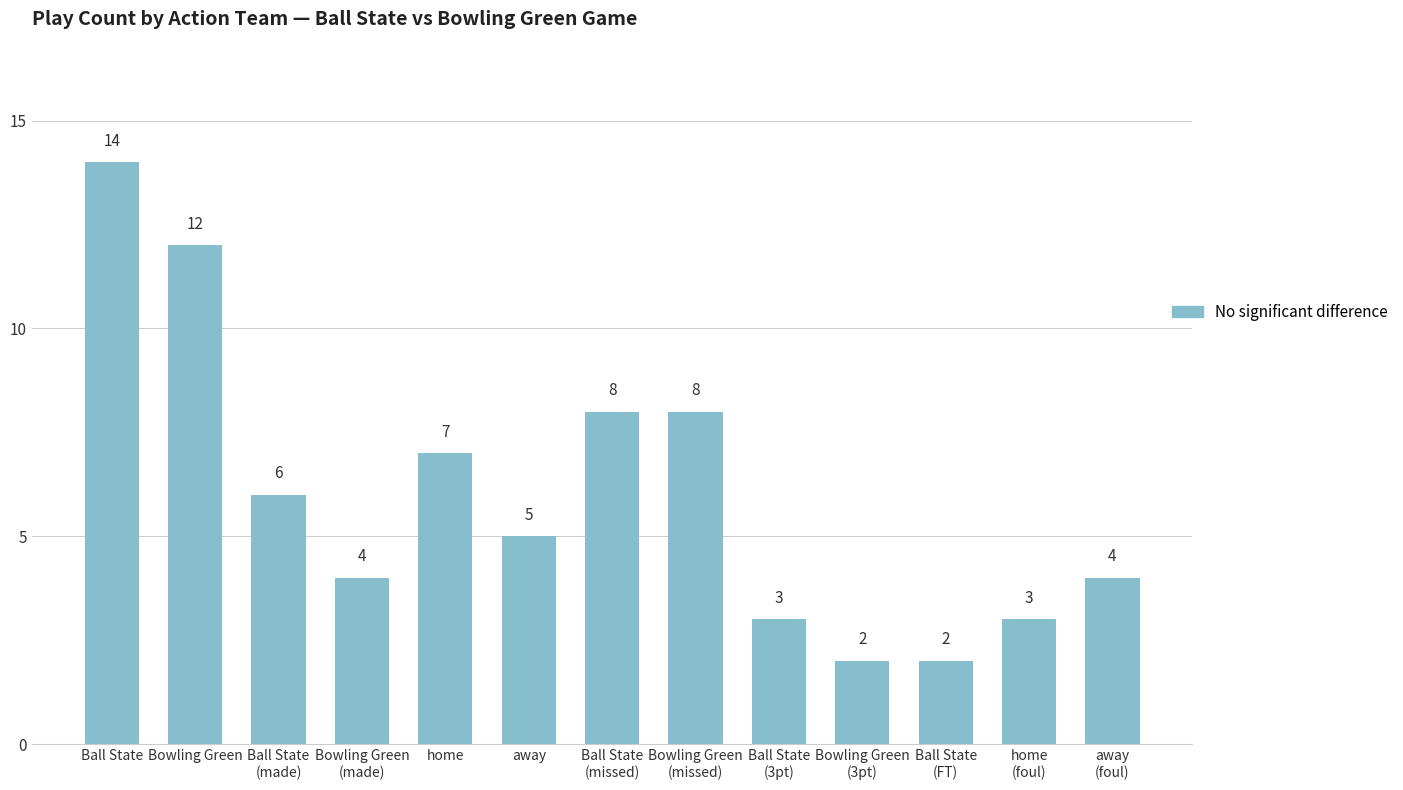

What is the difference between the values at Bowling Green
(made) and Ball State
(missed)?

4